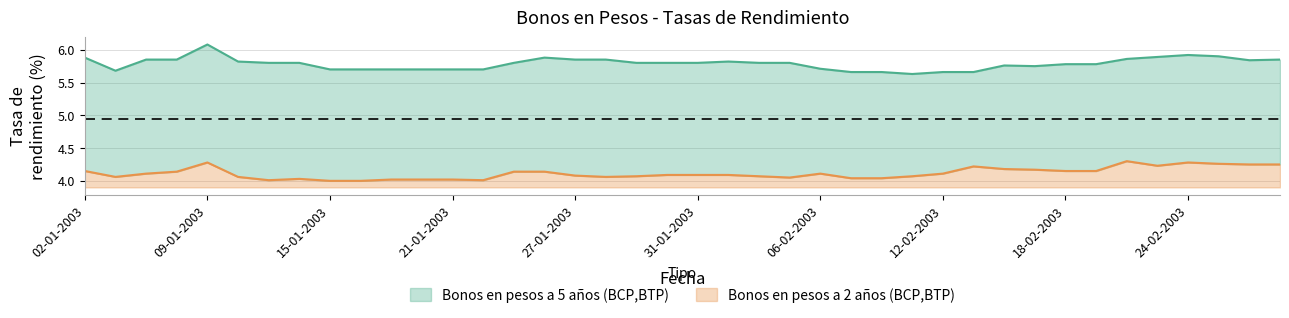

Which series changed the most between 20-01-2003 and 23-01-2003?

Bonos en pesos a 2 anos